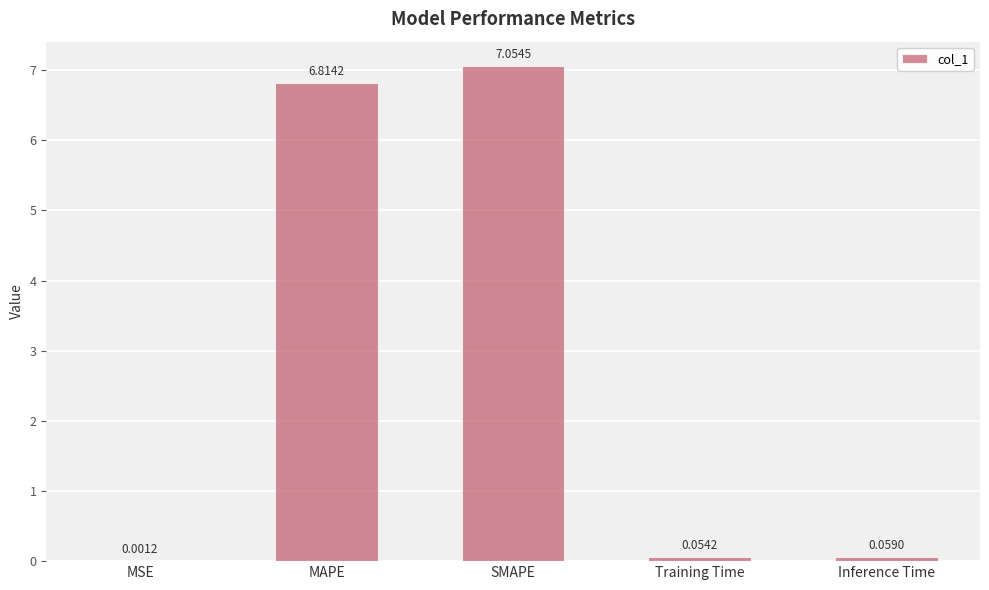

Which label corresponds to the largest value in the chart?

SMAPE